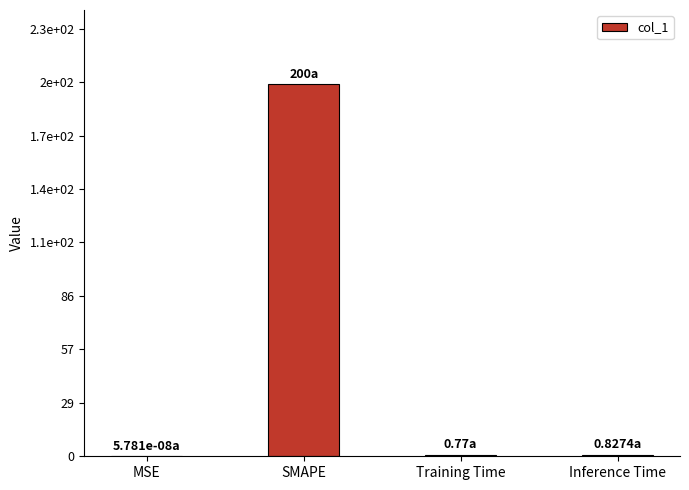

Which category has the highest value across all series?

SMAPE